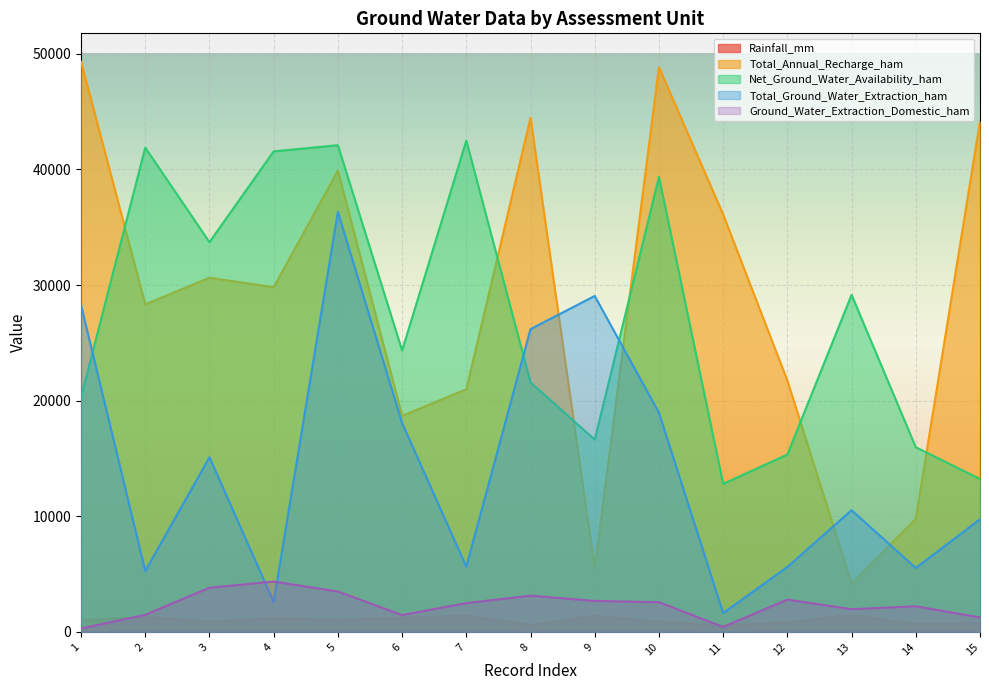

What are all the series names shown in the legend?

Rainfall_mm, Total_Annual_Recharge_ham, Net_Ground_Water_Availability_ham, Total_Ground_Water_Extraction_ham, Ground_Water_Extraction_Domestic_ham